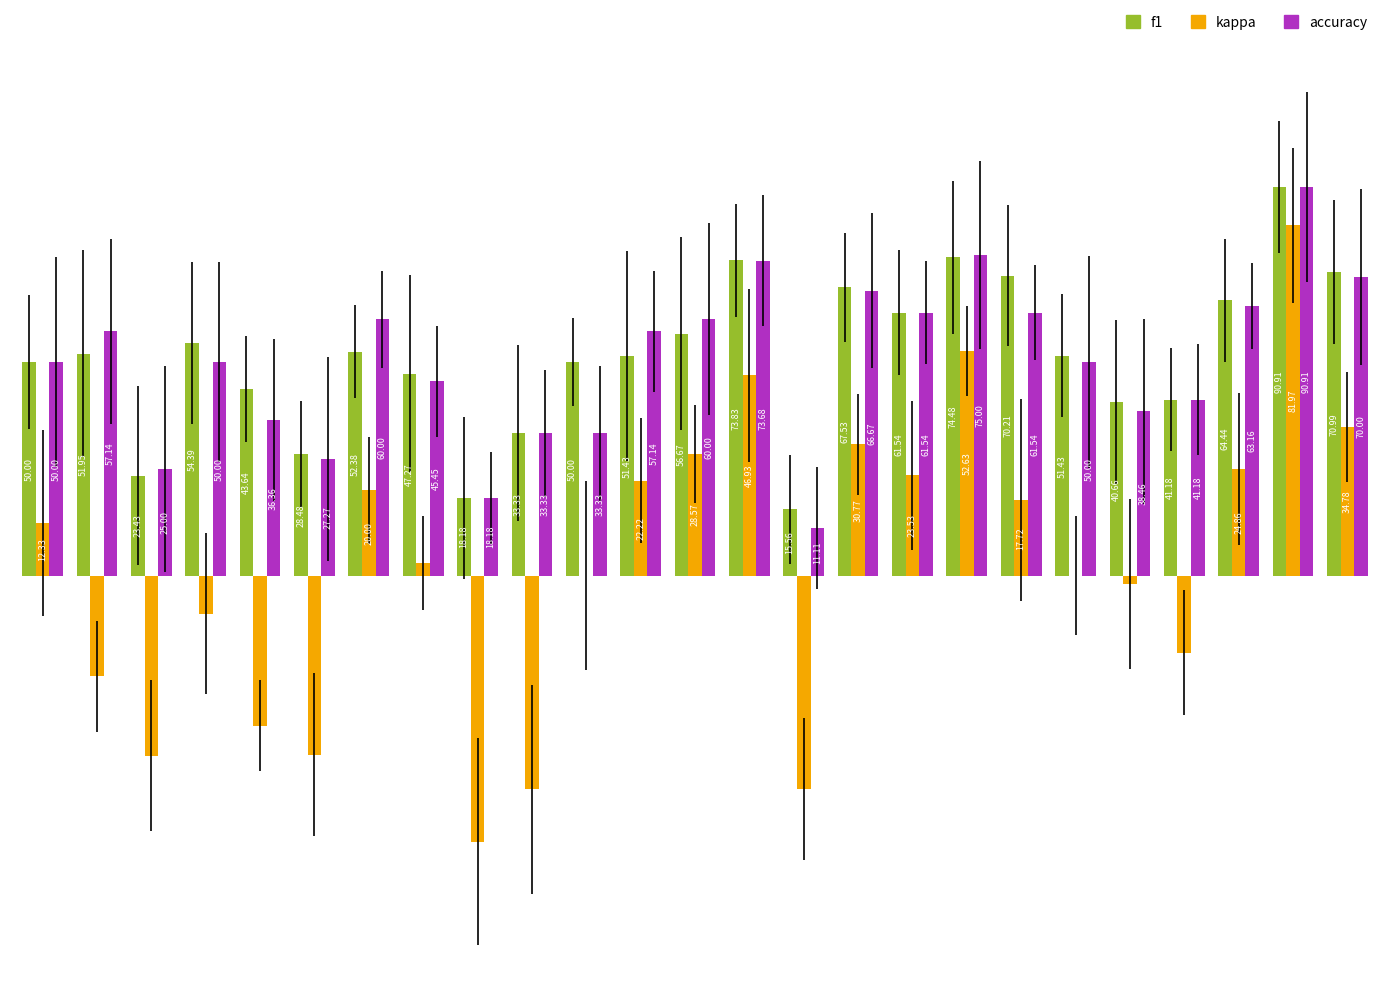

Are the bars horizontal?

No